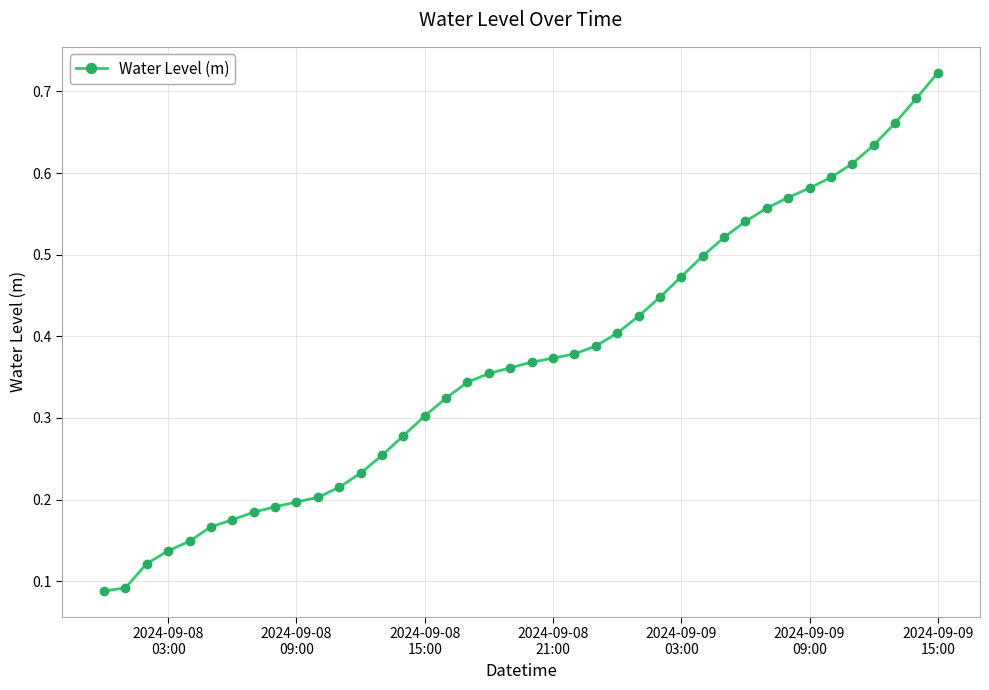

Count the values in the range 0 to 1.

40